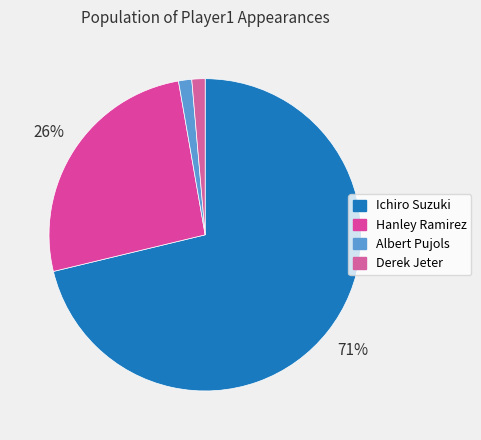

To the nearest percent, what portion does Derek Jeter represent?

1%